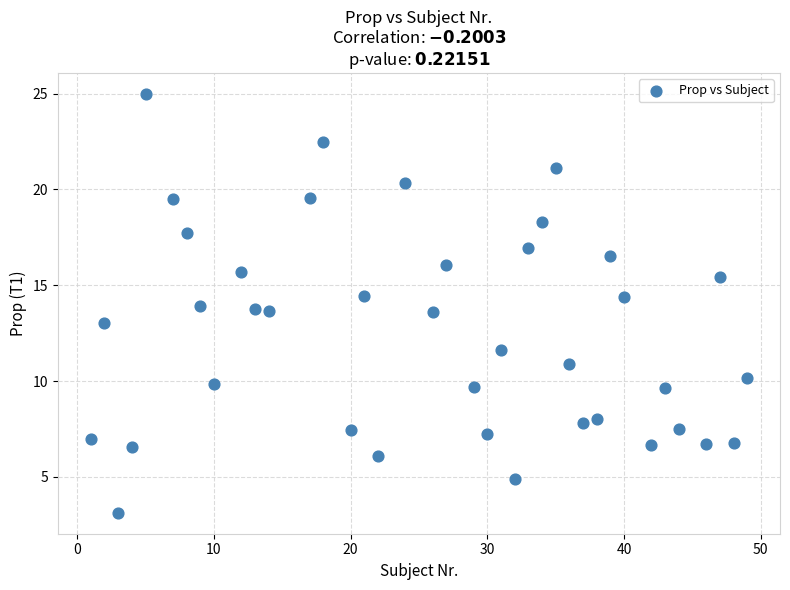

What is the range of X values (max minus min)?

48.0